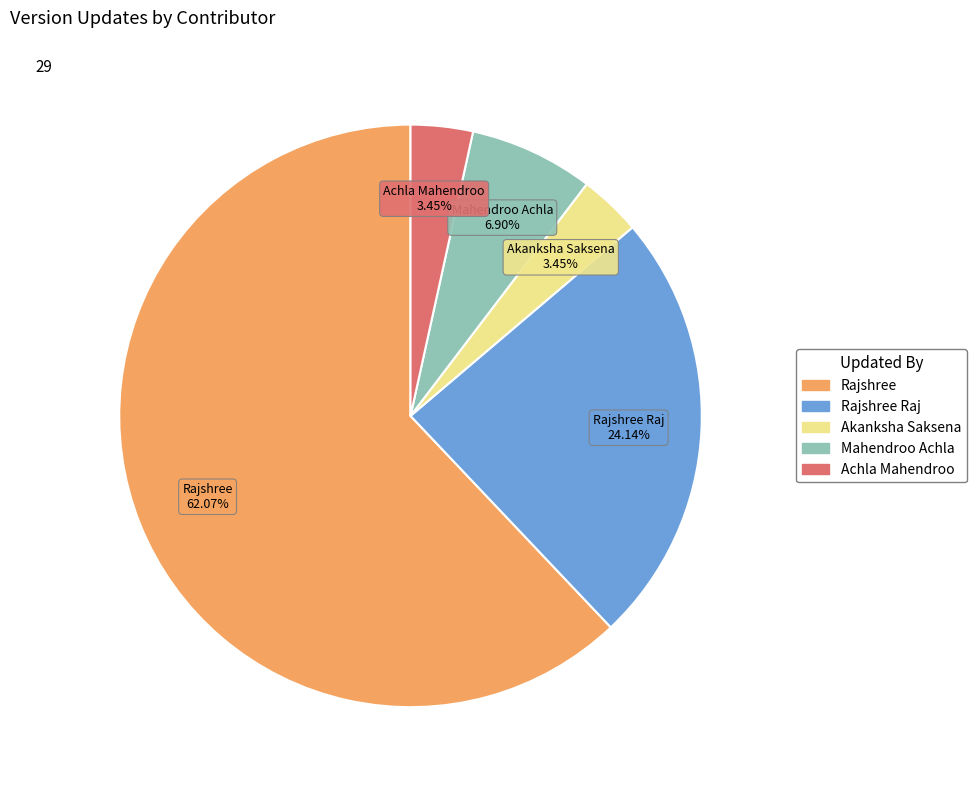

Is there any slice that represents more than half of the pie?

Yes